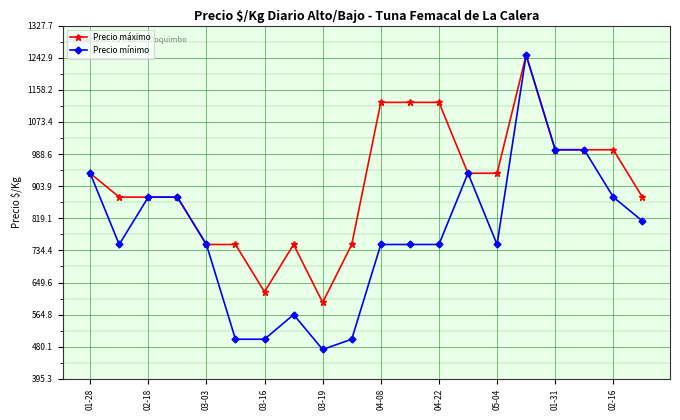

What is the lowest value of the Precio máximo series?

597